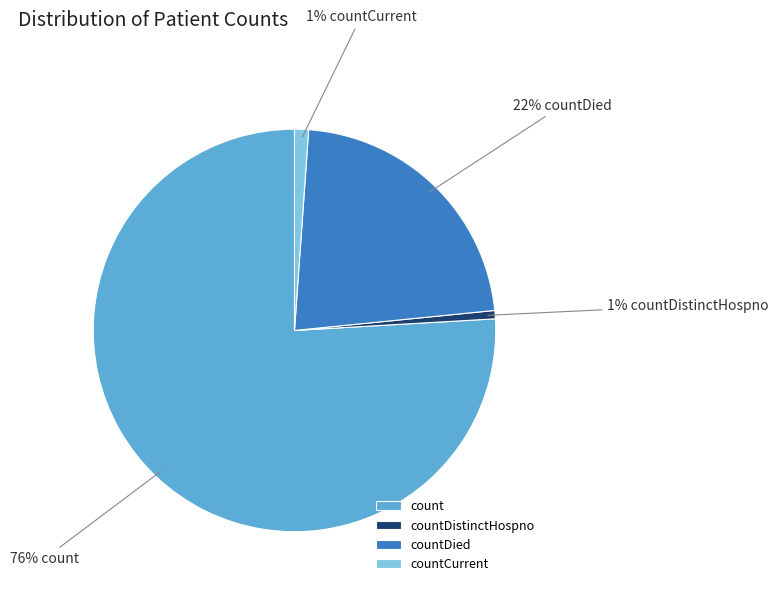

True or false: count accounts for 76% of the total.

True